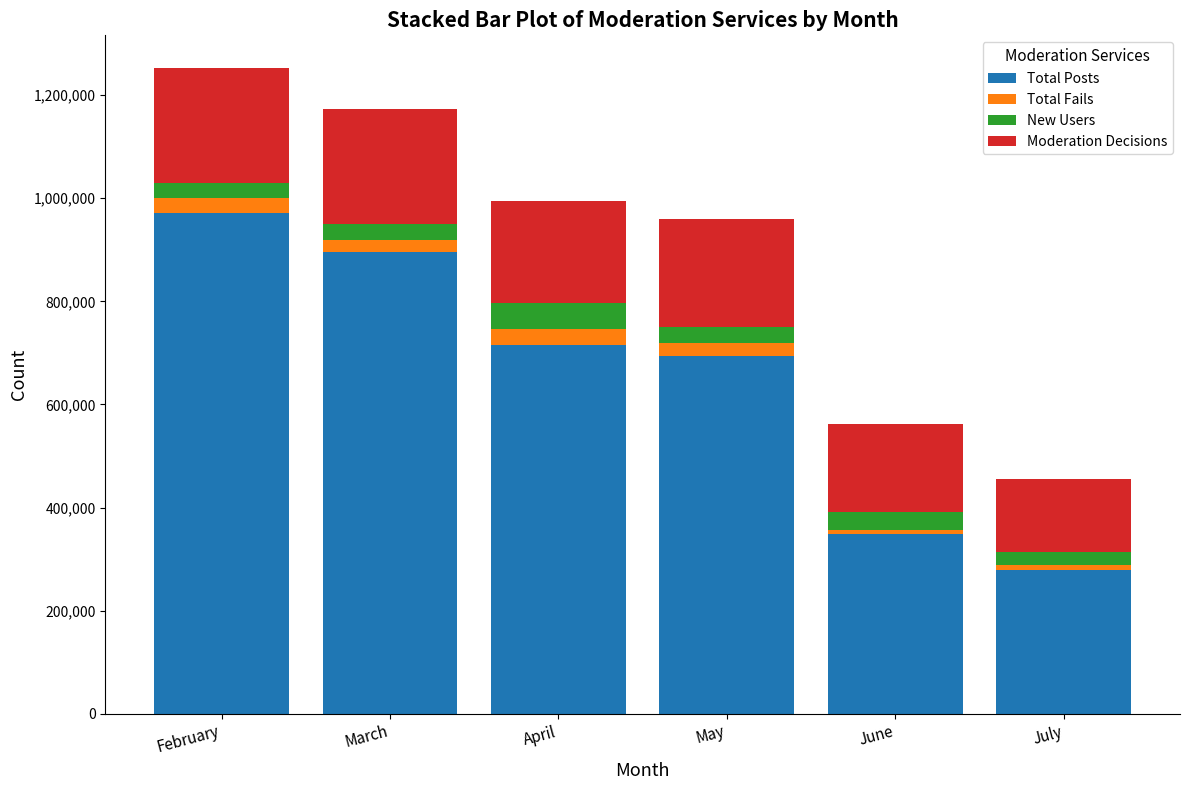

What is the total value across all series at February?

1253174